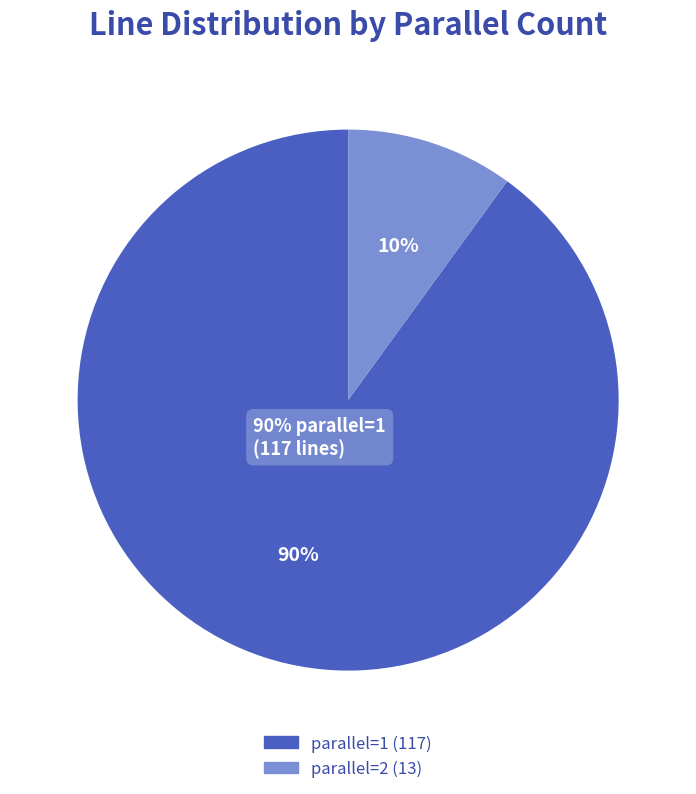

Rank the categories by value from highest to lowest.

parallel=1, parallel=2